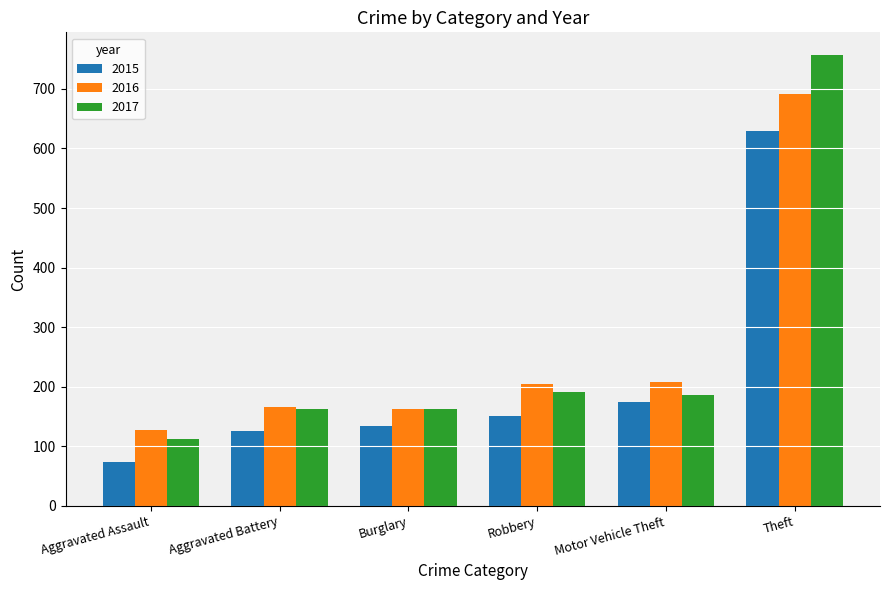

What is the average value of the 2015 series?

215